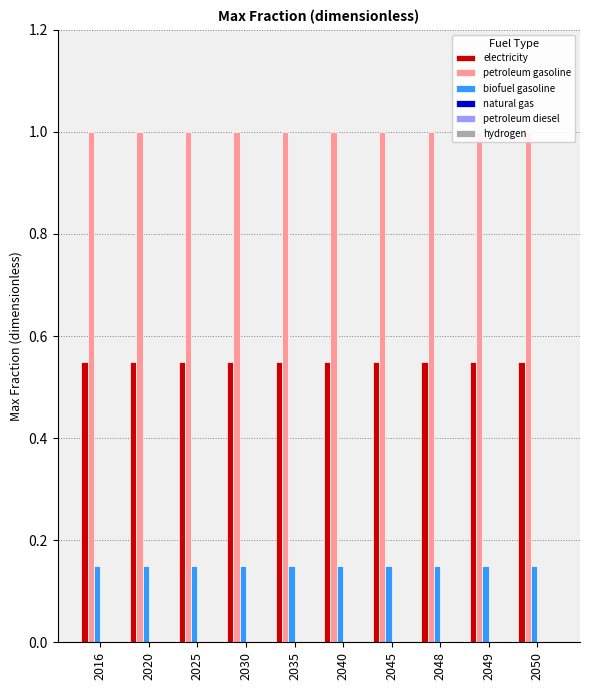

Which series changed the most between 2035 and 2040?

electricity